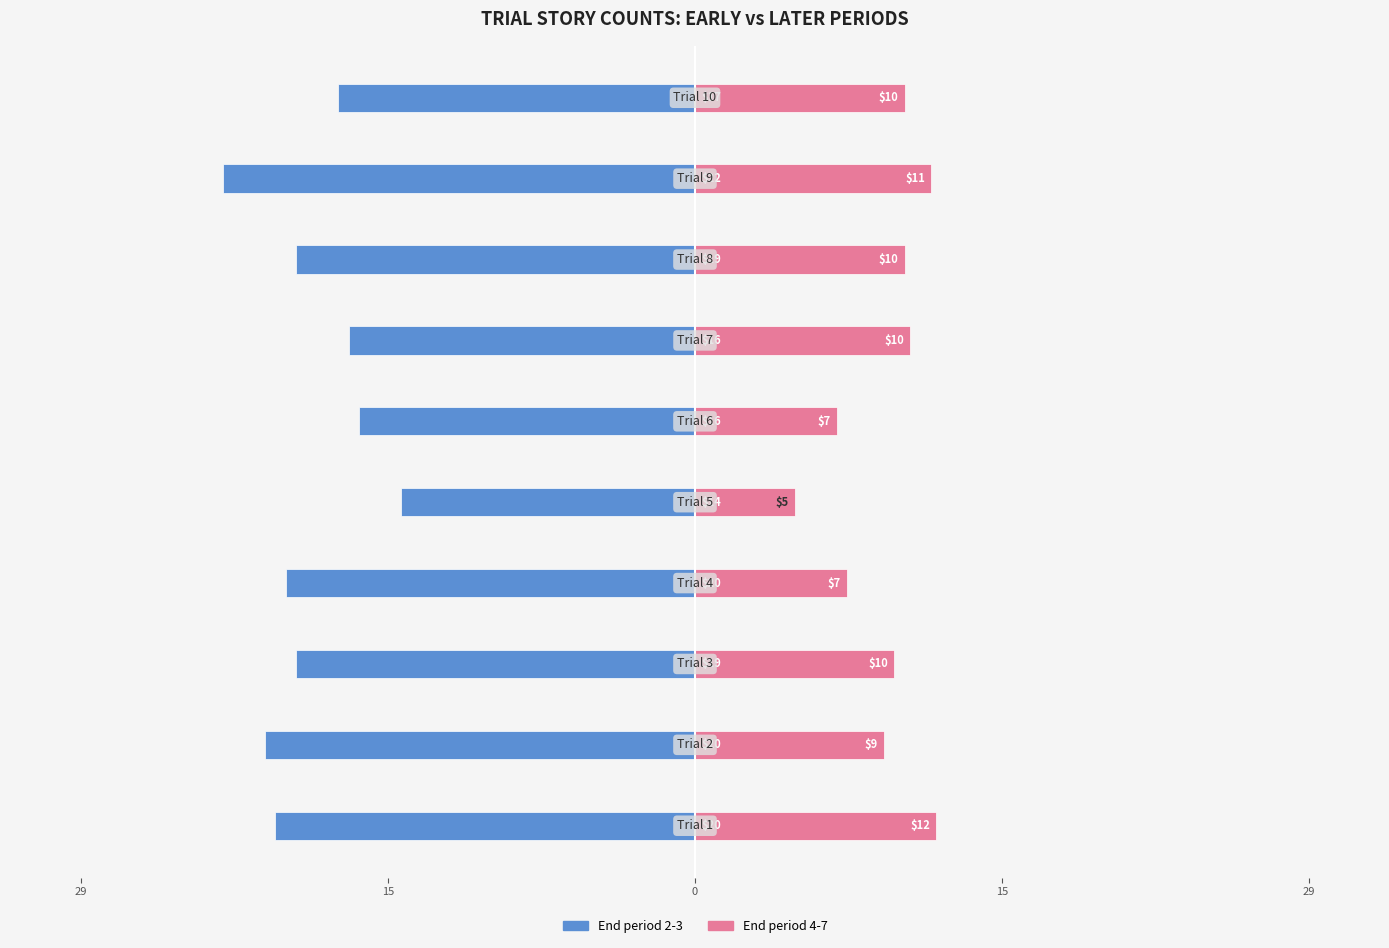

What are all the series names shown in the legend?

End period 2-3, End period 4-7